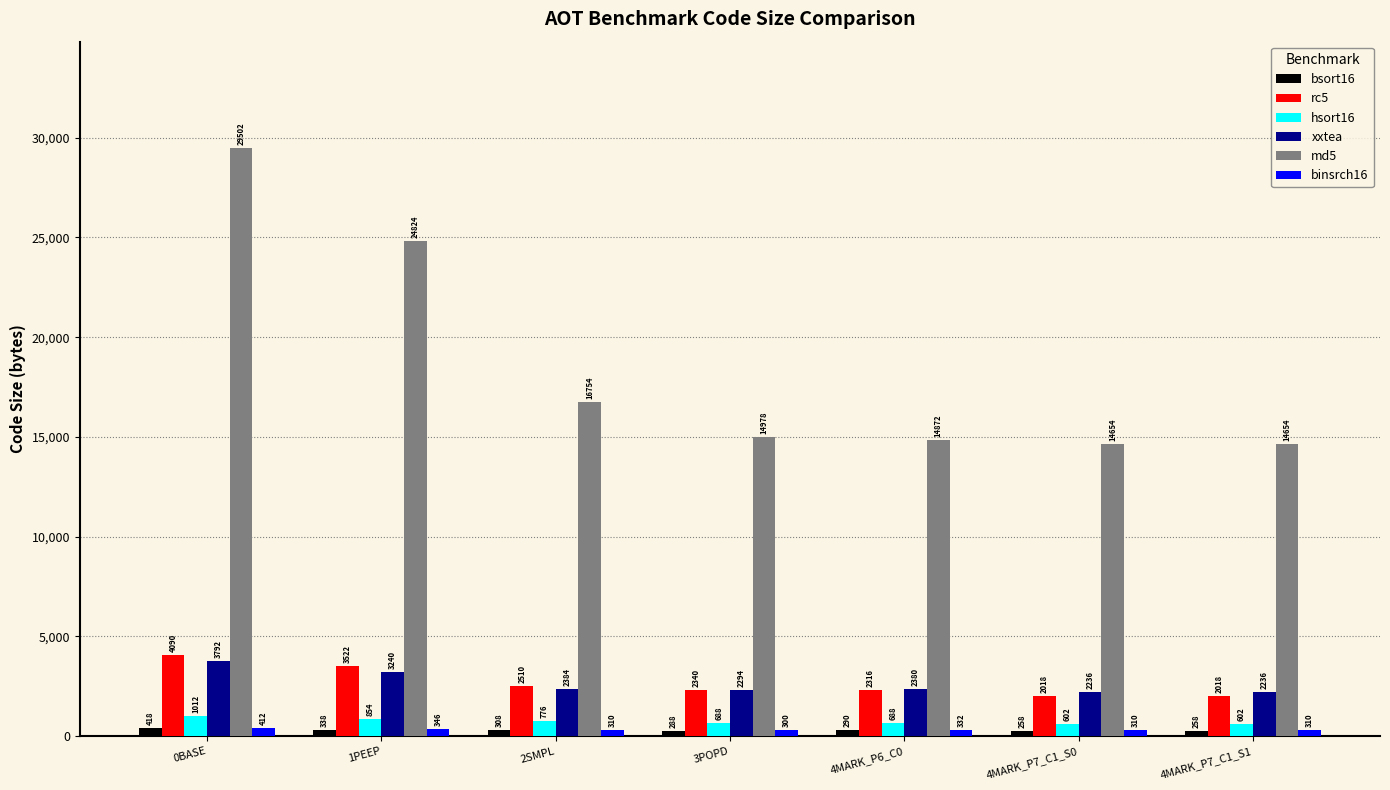

What is the difference between the maximum and second lowest values in the xxtea series?

1556